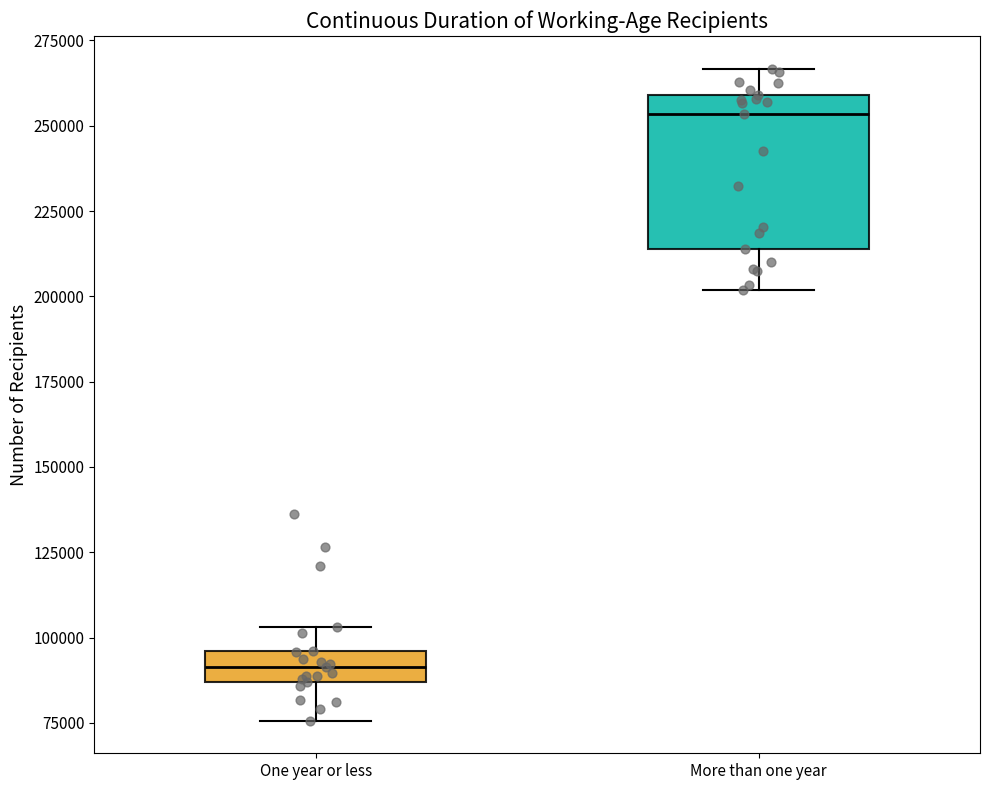

Where does the upper whisker of the box for One year or less end on the y-axis? The values are not printed on the chart, so give them approximately, as read against the axis.

105000